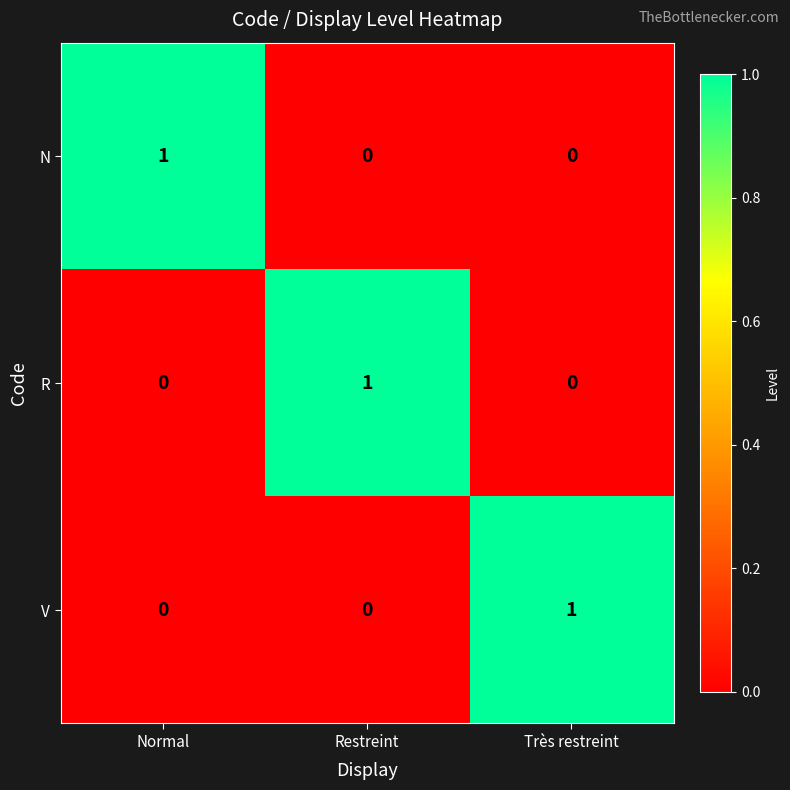

At how many categories does at least one series exceed 0?

3